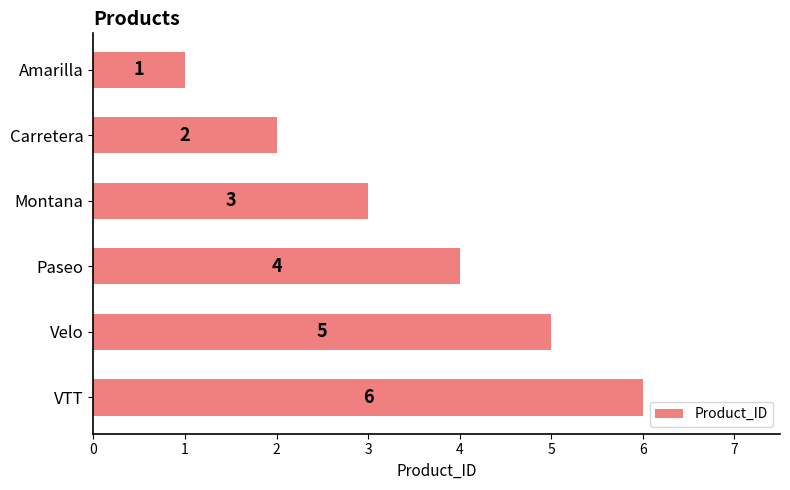

What position from the top is Paseo?

4